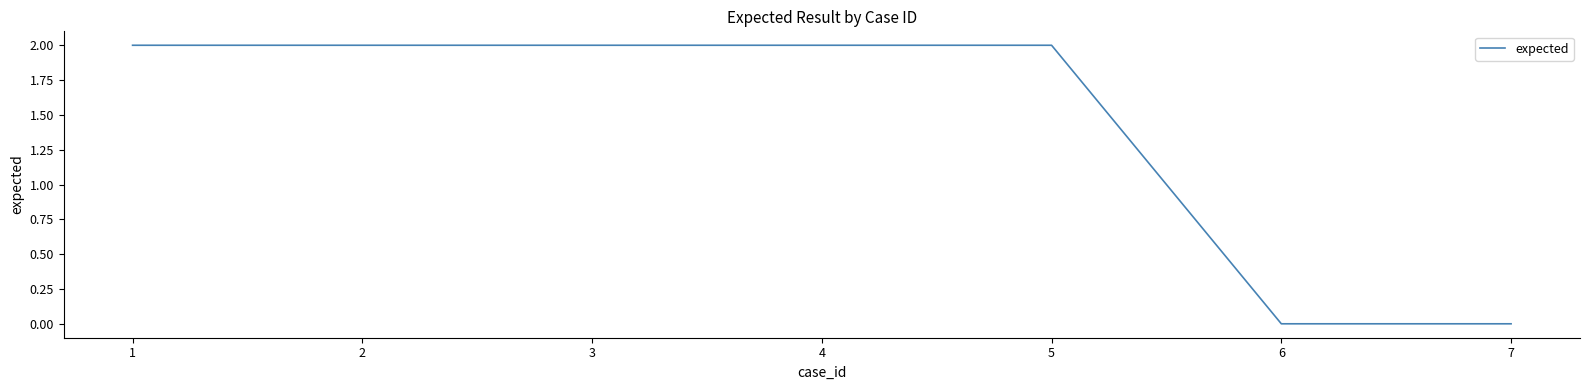

True or false: the data shows -1 at 6.

False